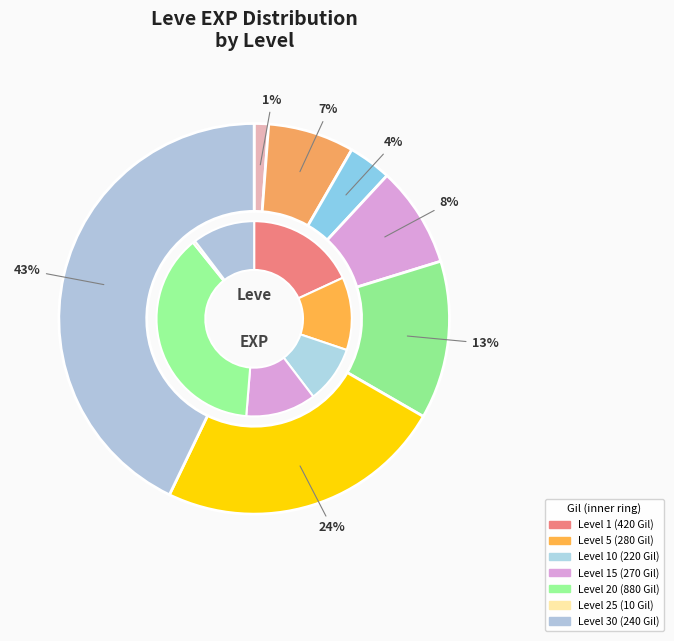

To the nearest percent, what percentage of the pie is 30?

43%